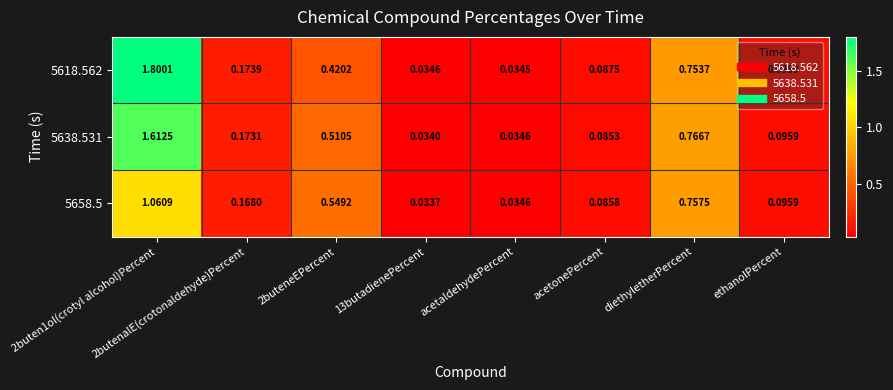

At which label does 5618.562 reach its minimum?

acetaldehydePercent